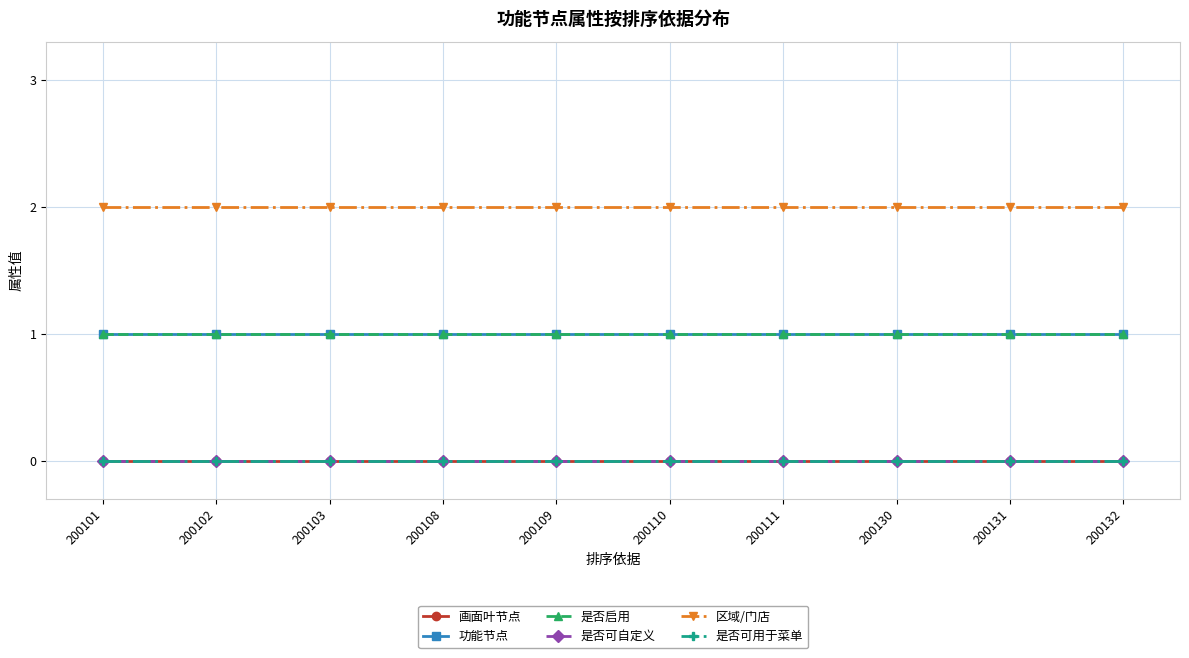

Reading left to right, what are all the values shown in this chart?

画面叶节点: 0	0	0	0	0	0	0	0	0	0
功能节点: 1	1	1	1	1	1	1	1	1	1
是否启用: 1	1	1	1	1	1	1	1	1	1
是否可自定义: 0	0	0	0	0	0	0	0	0	0
区域/门店: 2	2	2	2	2	2	2	2	2	2
是否可用于菜单: 0	0	0	0	0	0	0	0	0	0